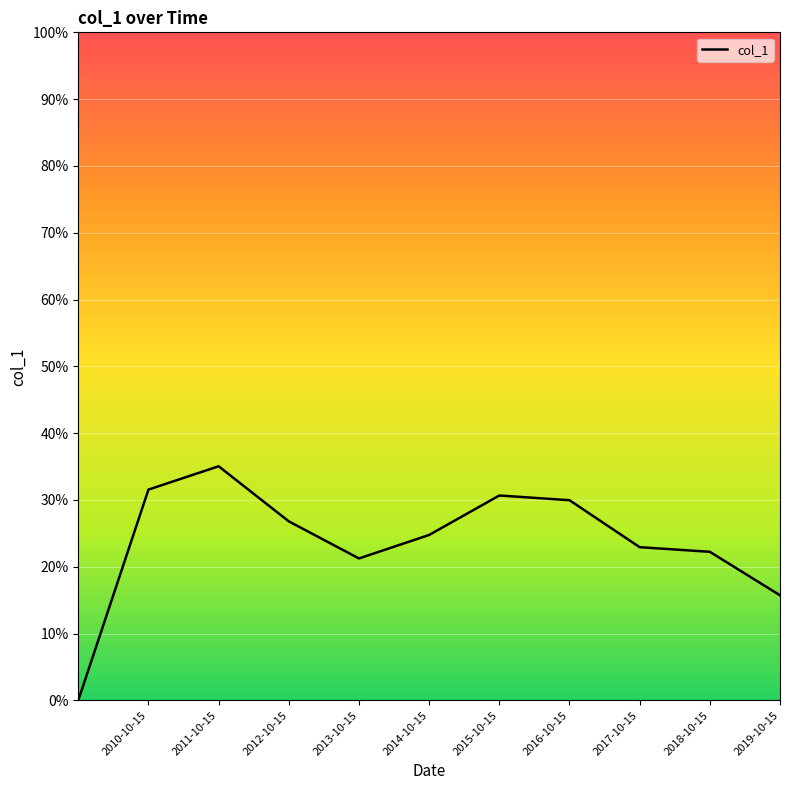

Does the chart display data point markers on the line(s)?

No